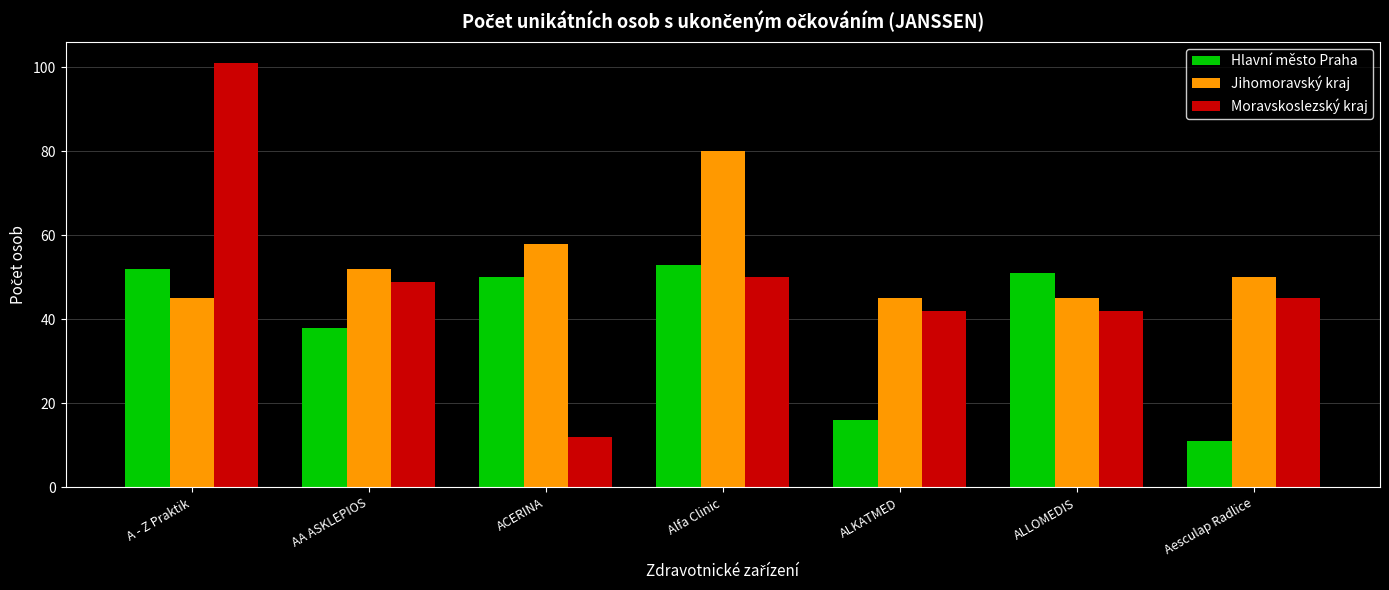

What are all the series names shown in the legend?

Hlavní město Praha, Jihomoravský kraj, Moravskoslezský kraj